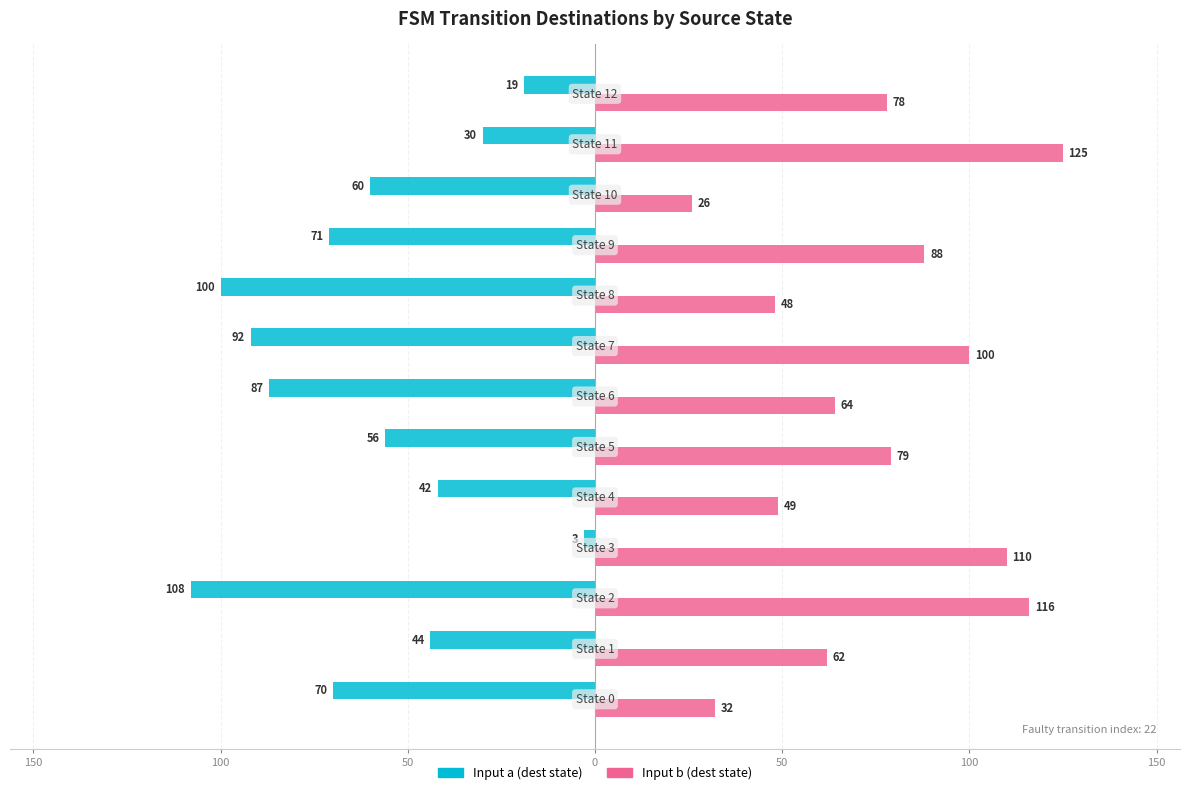

What are all the series names shown in the legend?

Input a (dest state), Input b (dest state)